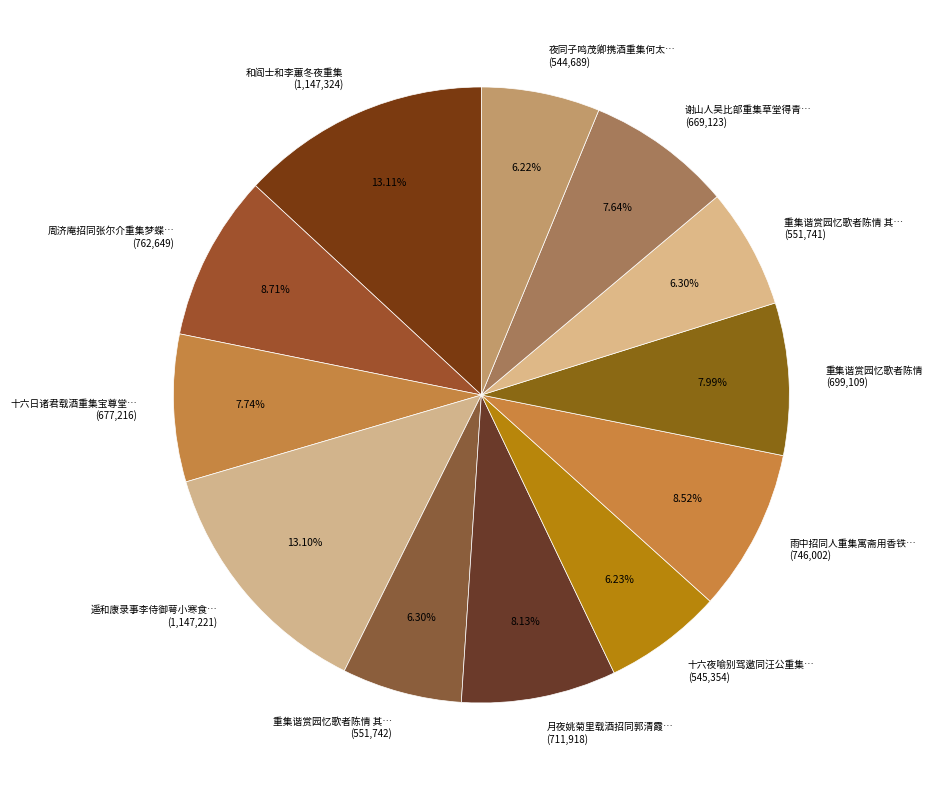

Is 谢山人吴比部重集草堂得青… (669,123) the majority of the pie?

No